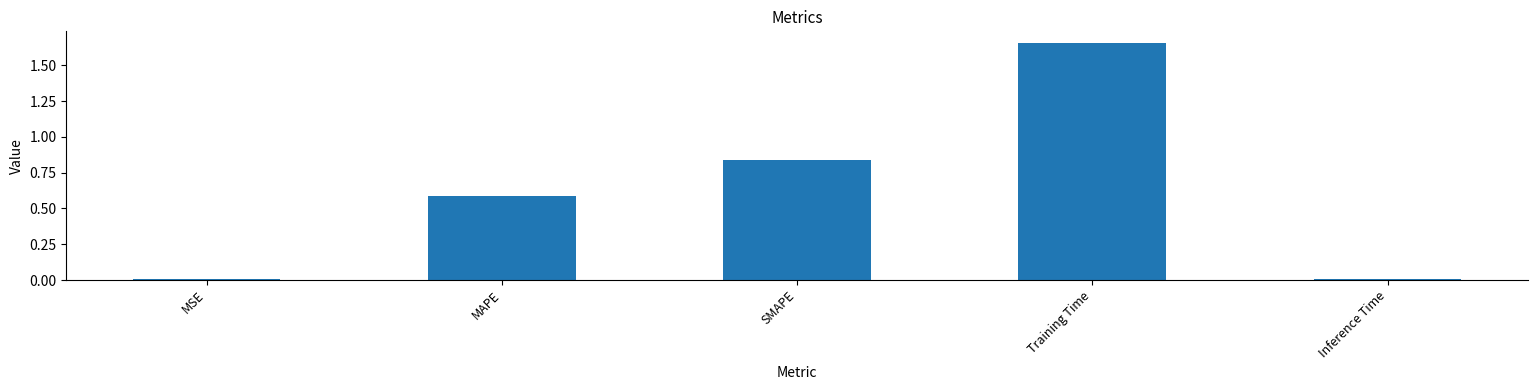

What is the sum of the values at Training Time and MAPE?

2.2